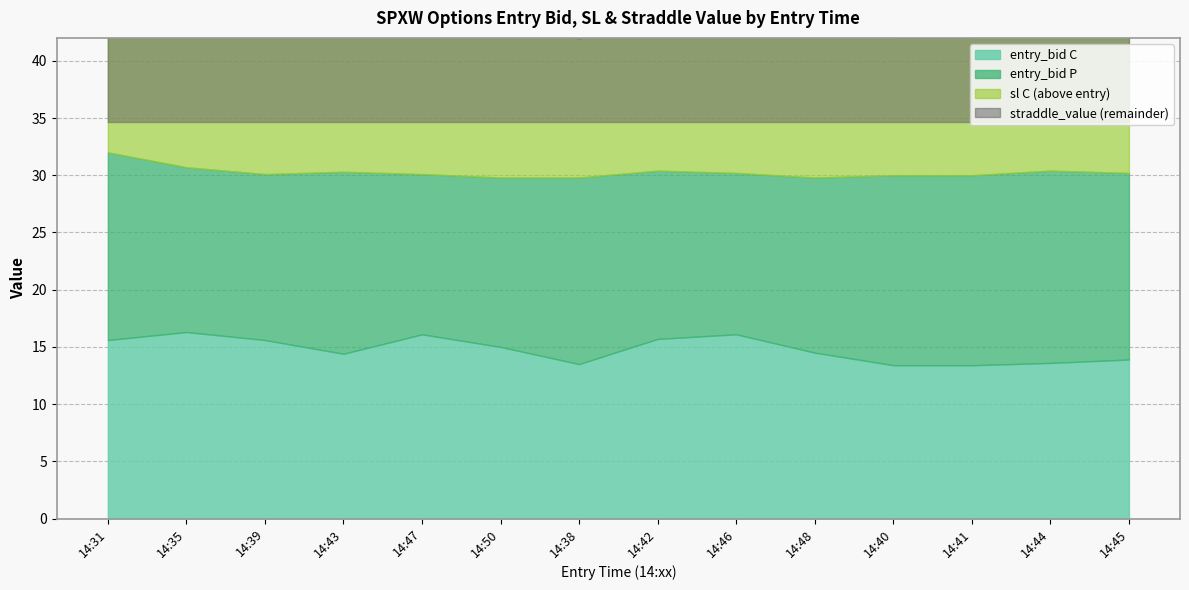

Which category has the highest value across all series?

14:31